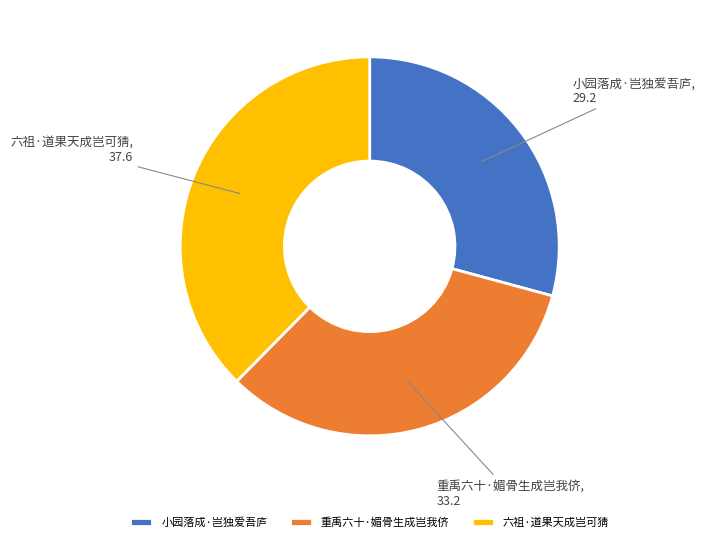

Does 六祖·道果天成岂可猜 account for over 50% of the chart?

No